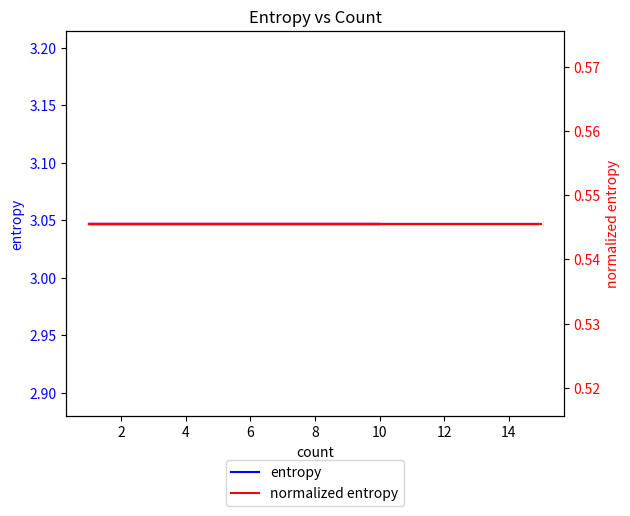

What is the smallest value displayed?

0.5